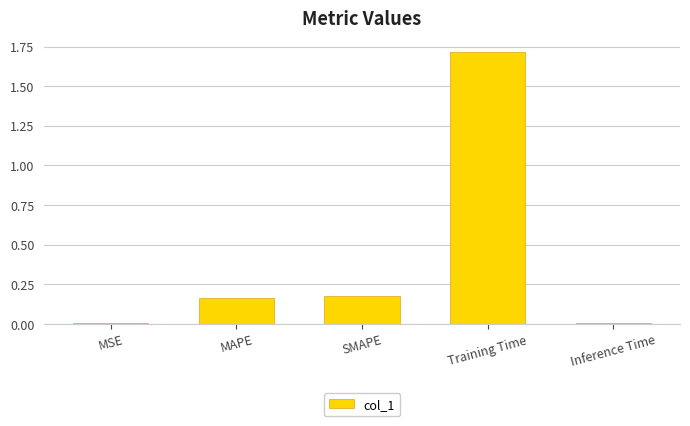

Are the bars grouped side by side (vs. stacked)?

No